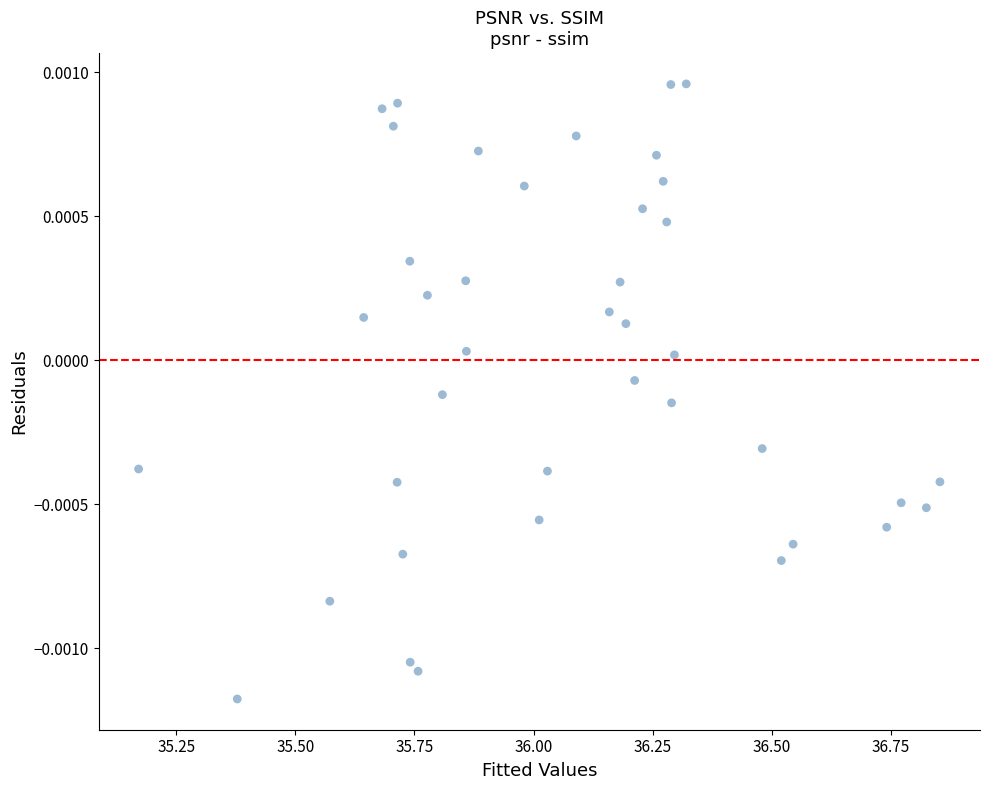

What is the range of X values (max minus min)?

1.7